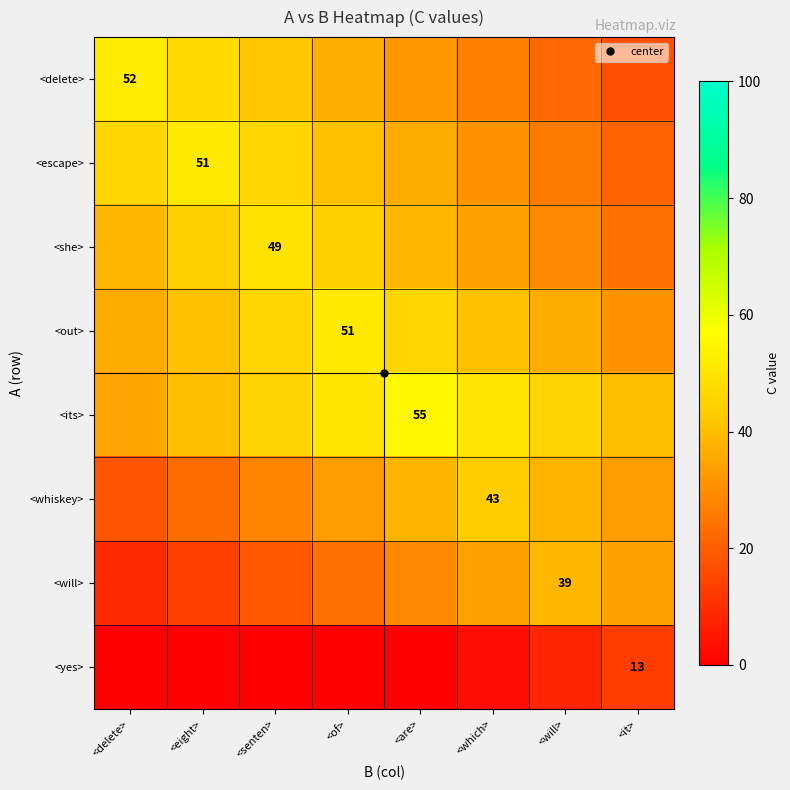

What is the difference between the highest and lowest values at <eight>?

51